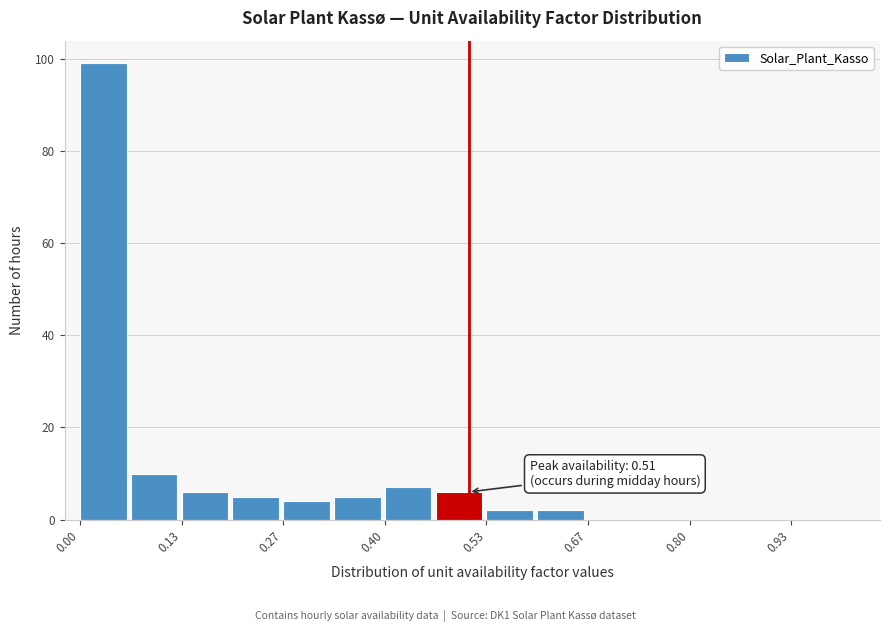

Read against the x-axis, roughly where is the centre of the tallest bar?

0.04